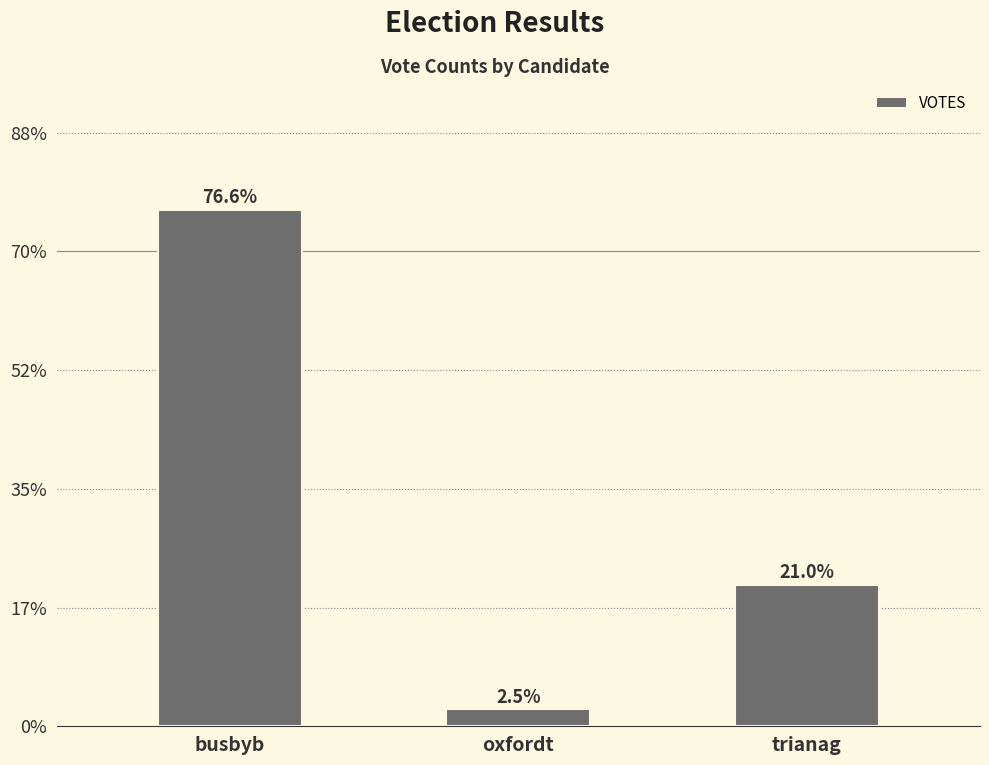

Reading left to right, list all the values displayed in this chart.

busbyb=53982	oxfordt=1755	trianag=14777